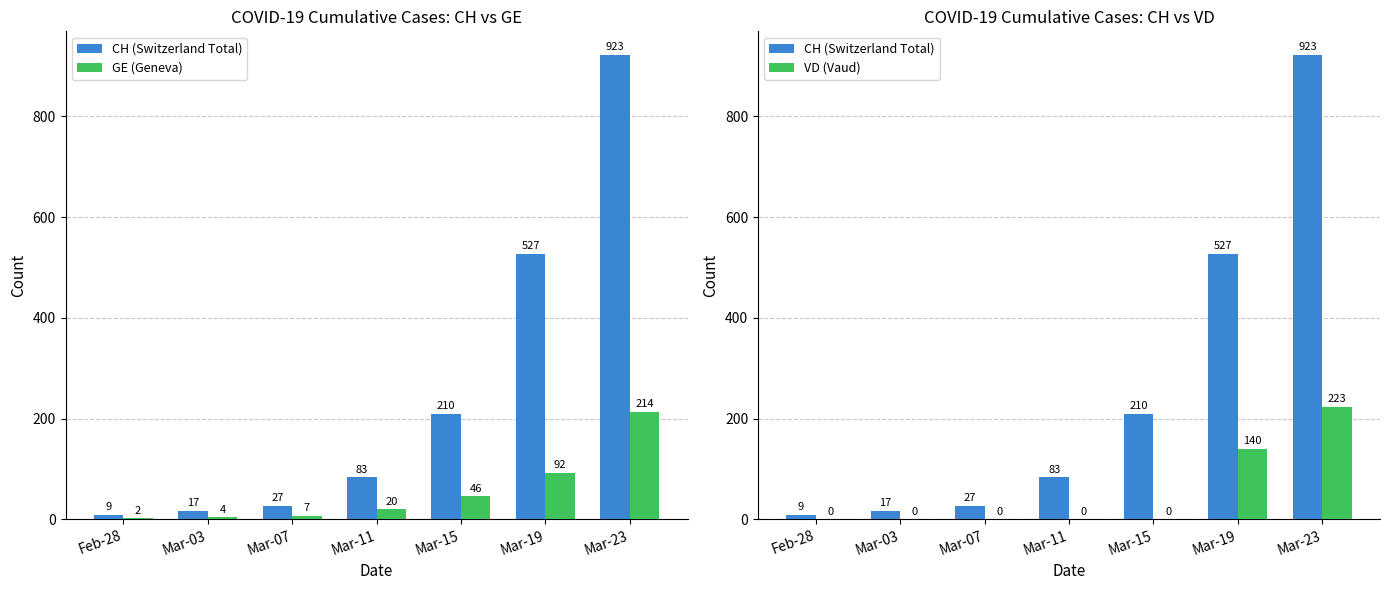

List the labels in order of CH (Switzerland Total) value, largest first.

Mar-23, Mar-19, Mar-15, Mar-11, Mar-07, Mar-03, Feb-28